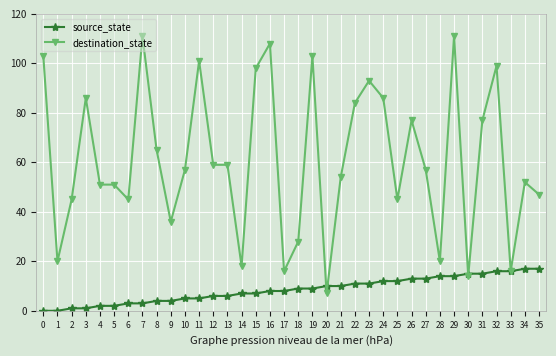

List the series in order of their peak value, highest first.

destination_state, source_state